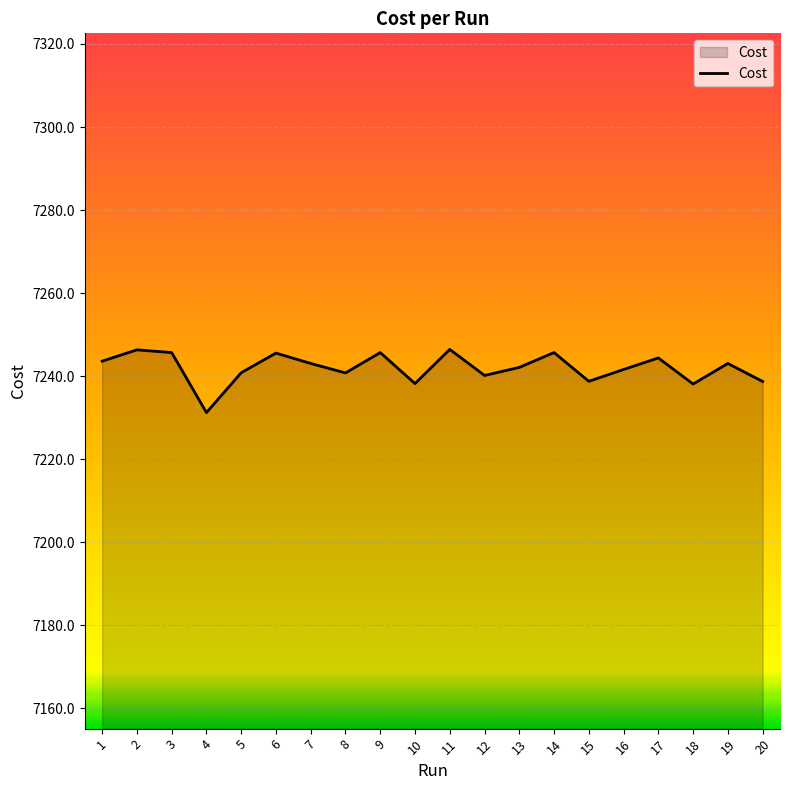

What is the approximate value at 12?

7240.2